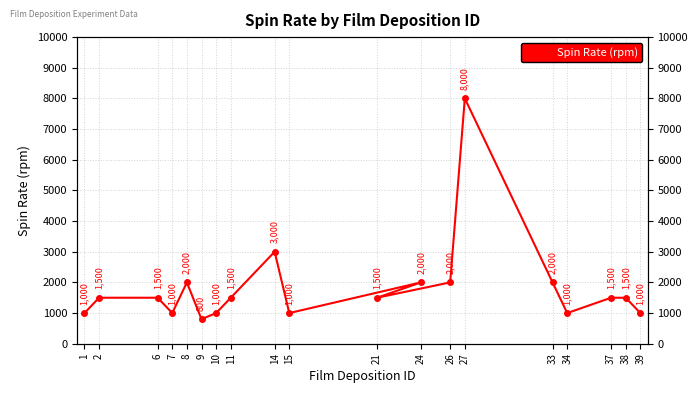

Reading left to right, list all the values displayed in this chart.

1=1000	2=1500	6=1500	7=1000	8=2000	9=800	10=1000	11=1500	14=3000	15=1000	24=2000	21=1500	26=2000	27=8000	33=2000	34=1000	37=1500	38=1500	39=1000